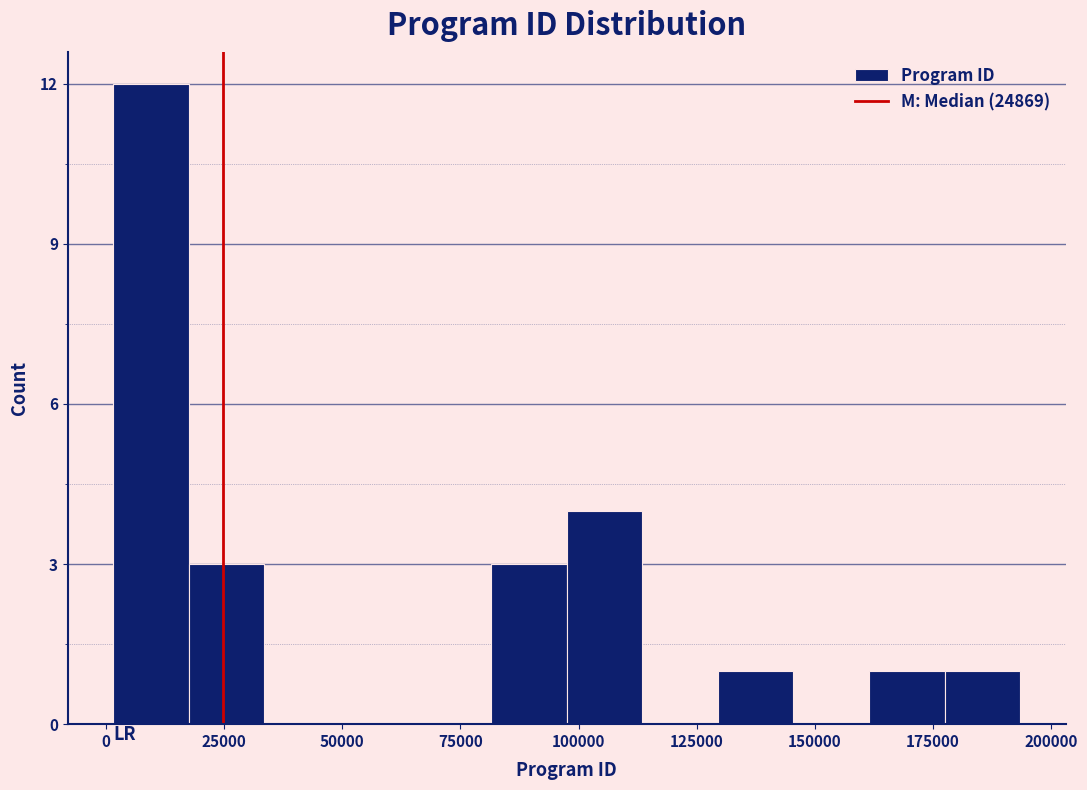

Around what value on the x-axis is the tallest bar? Give the approximate position of its centre, as read against the axis.

10000